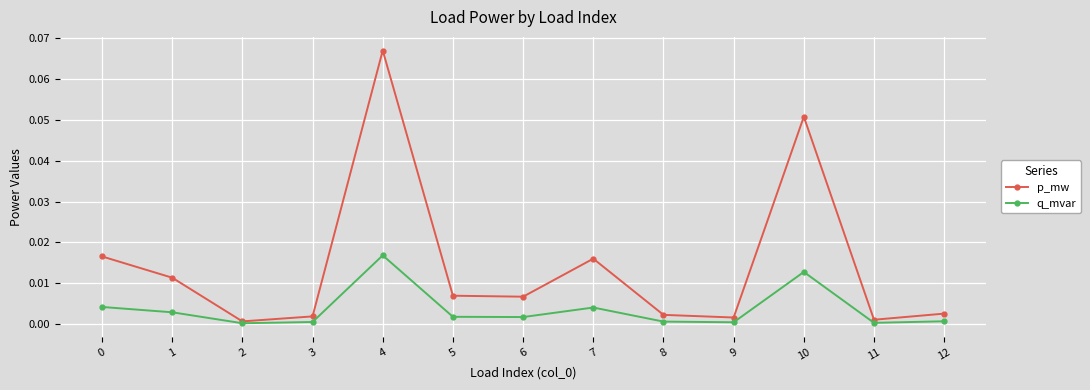

At 6, list the series in order from largest to smallest.

p_mw, q_mvar